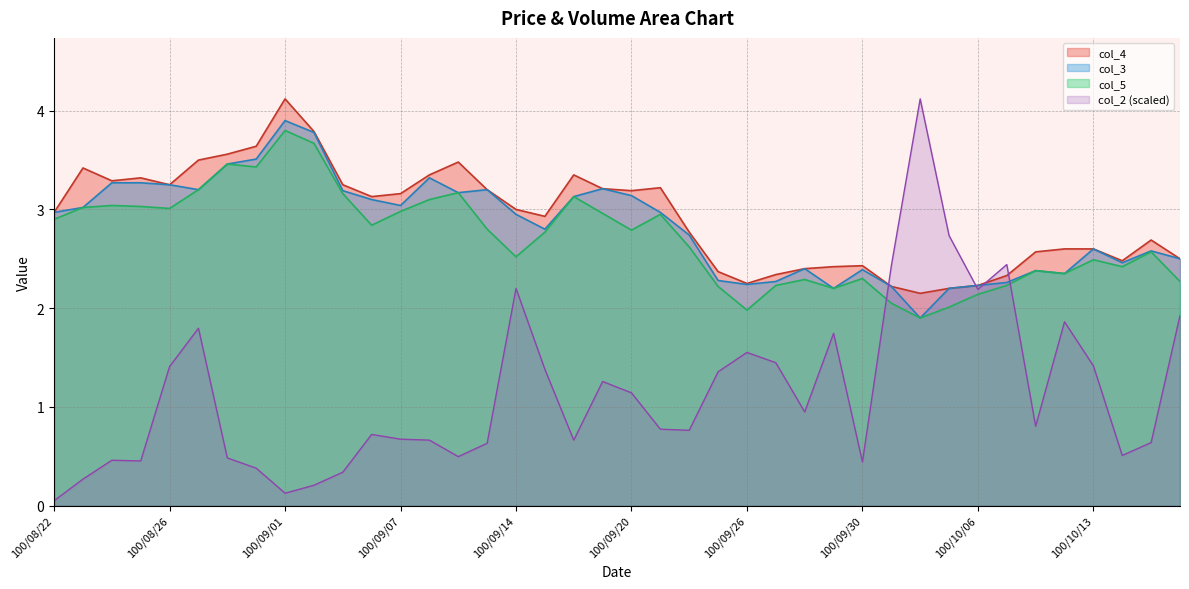

After their last crossing, which series has the higher values: col_5 or col_2?

col_5